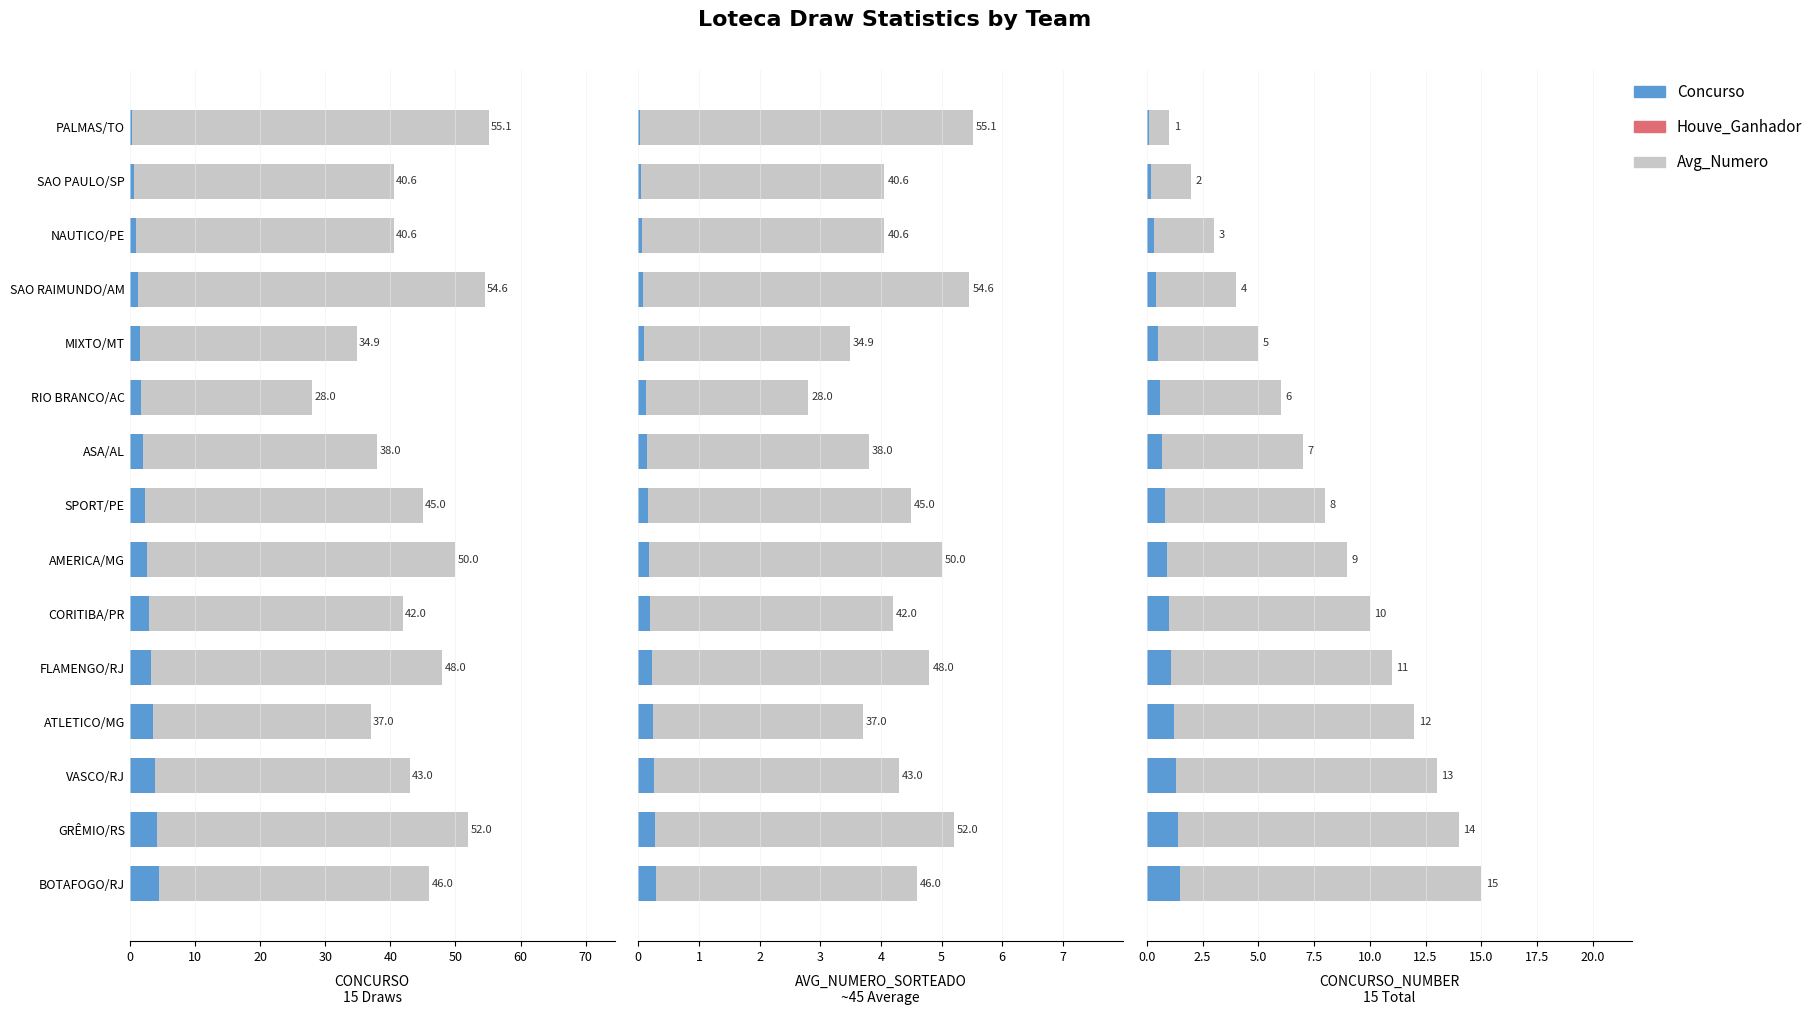

What is the minimum value for Houve_Ganhador?

0.7